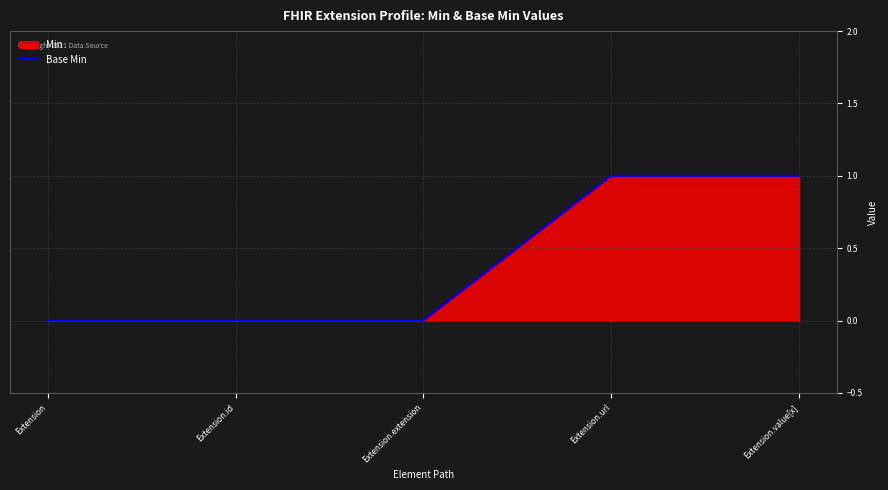

Reading left to right, what are all the values shown in this chart?

Extension=0	Extension.id=0	Extension.extension=0	Extension.url=1	Extension.value[x]=1